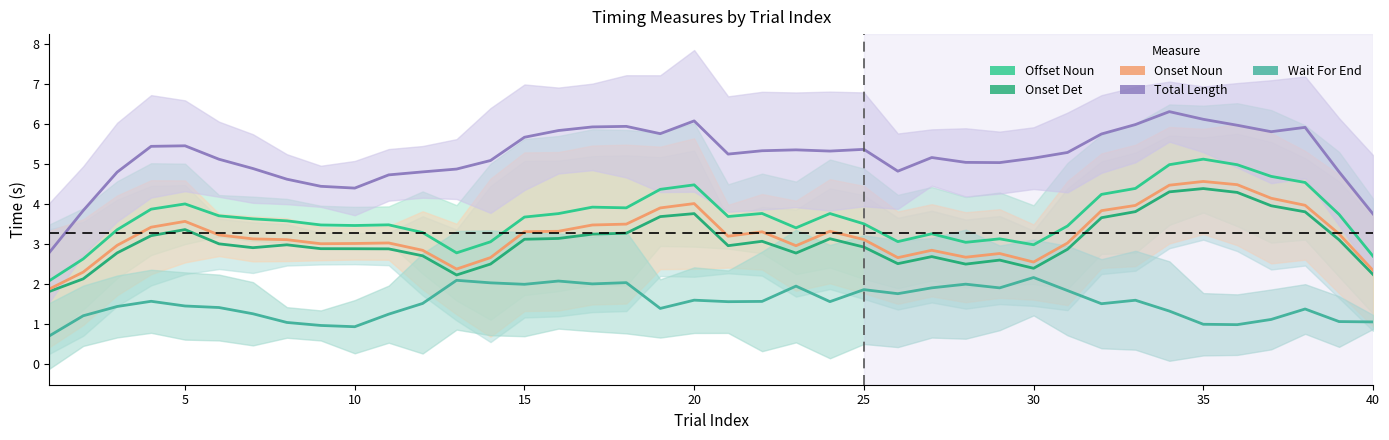

In Offset Noun, how many points are lower than both neighbors (excluding endpoints)?

8